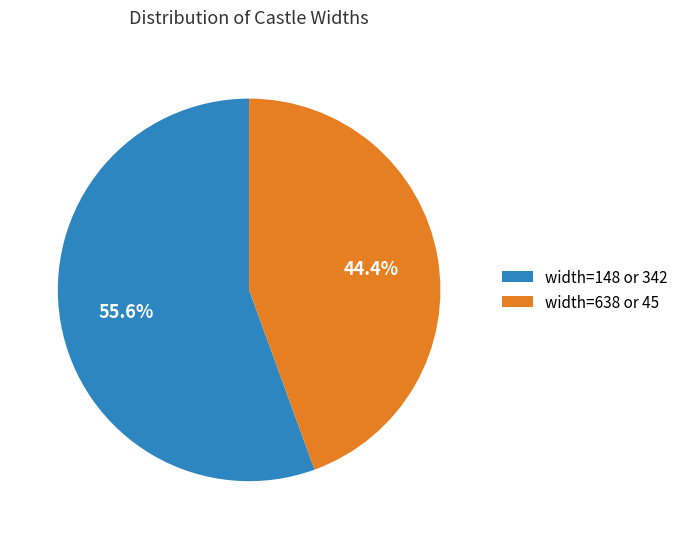

What portion of the pie excludes width=638 or 45?

55.6%